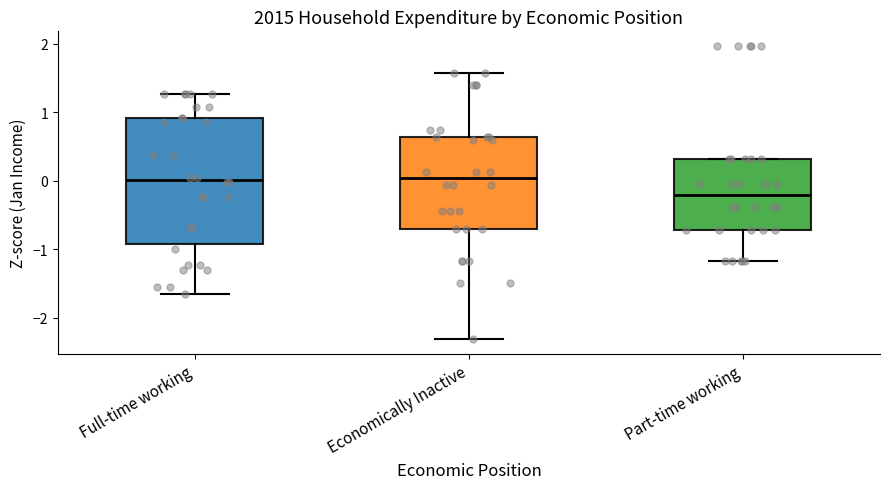

Which box is the tallest, from its lower edge to its upper edge?

Full-time working